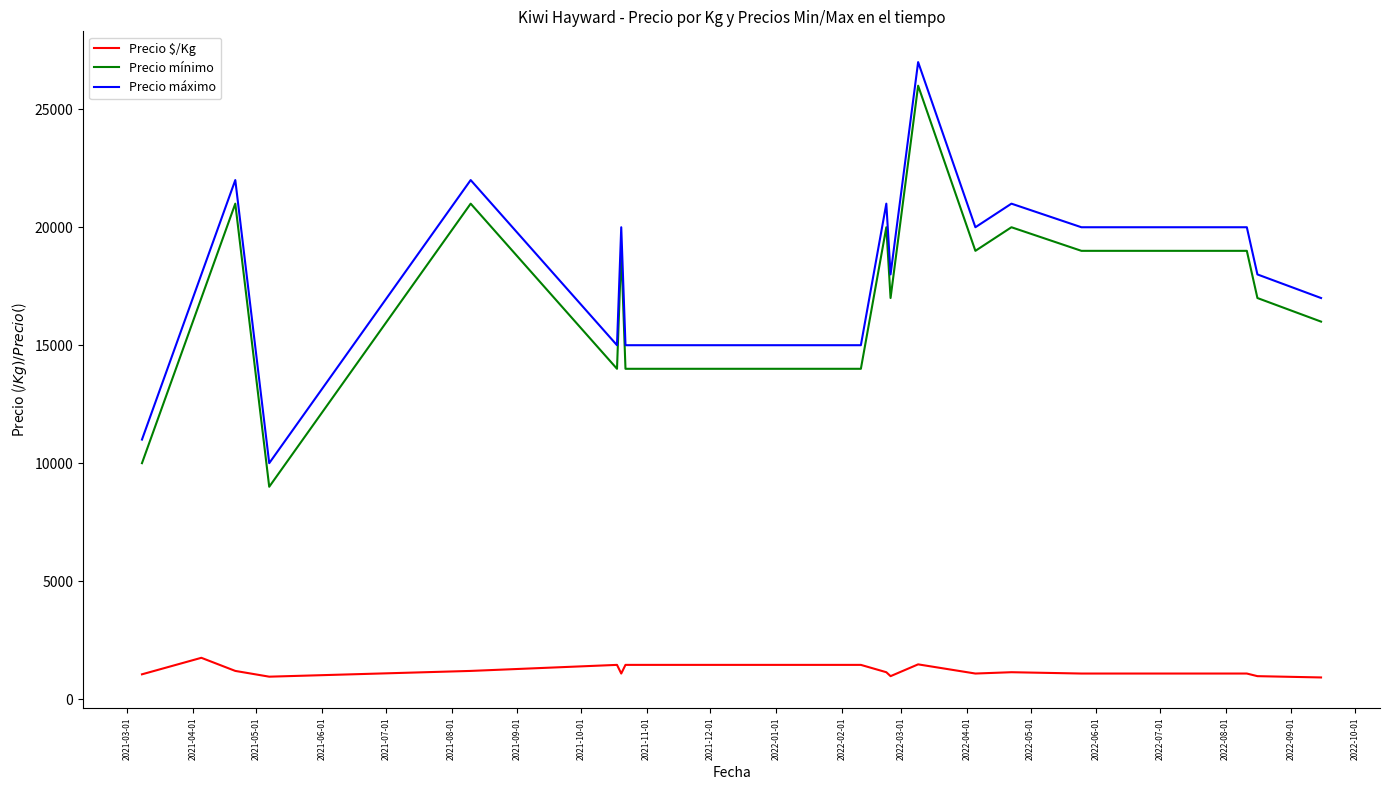

What is the difference between the maximum and minimum values in the Precio mínimo series?

17000